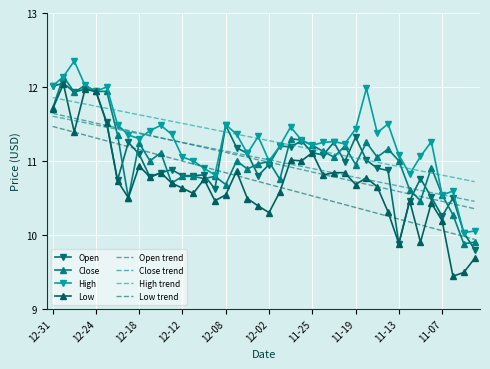

True or false: Low and Close cross at least once.

False